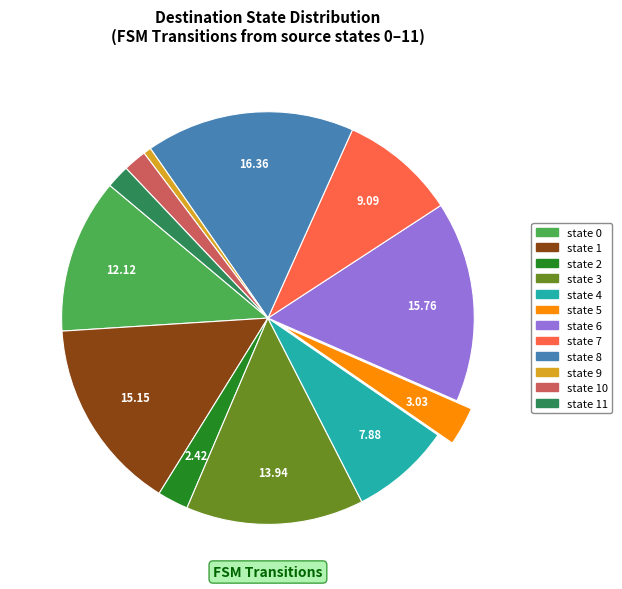

Does any single category account for the majority?

No